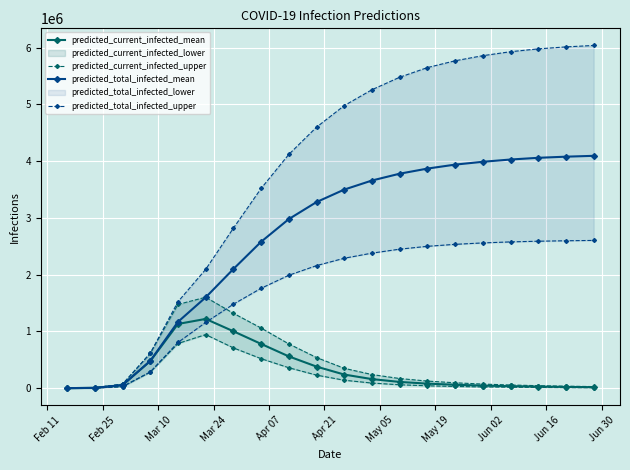

What is the maximum value for predicted_total_infected_mean?

4095000